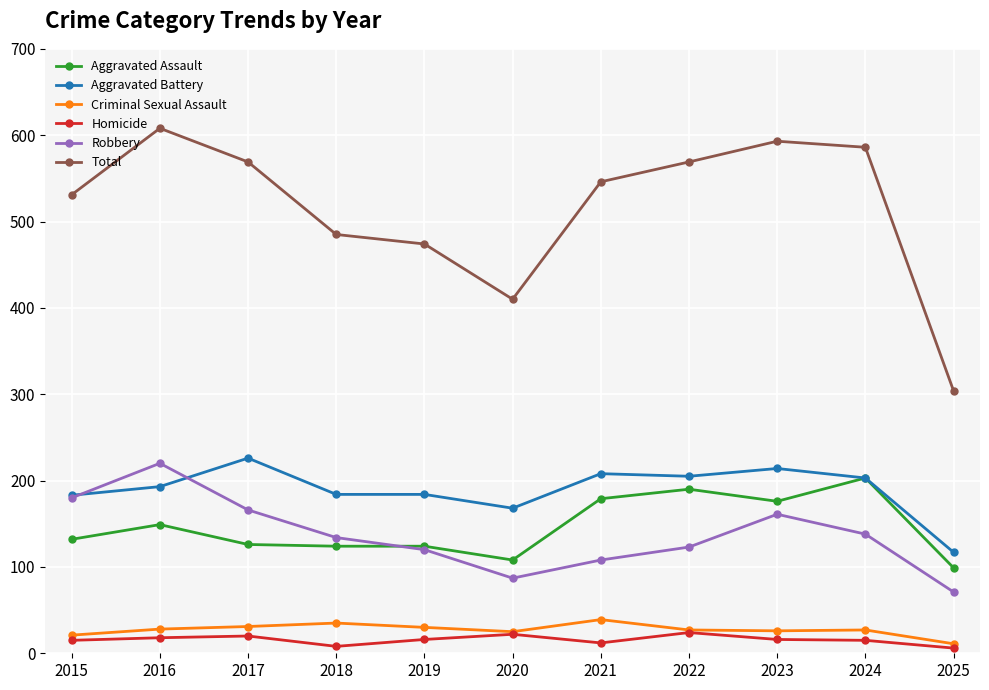

Which category has the highest value across all series?

2016